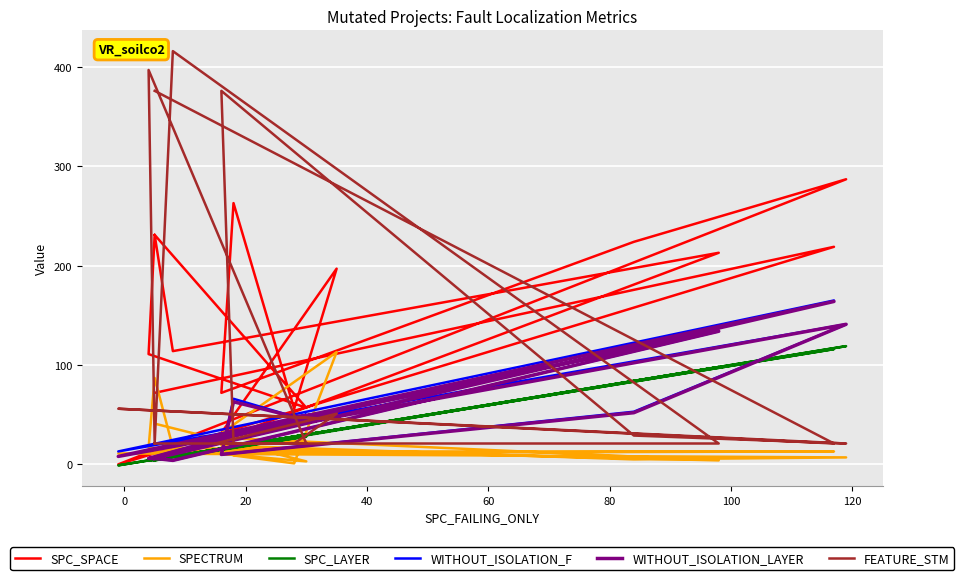

Is it true that FEATURE_STM equals 628 at 13?

False